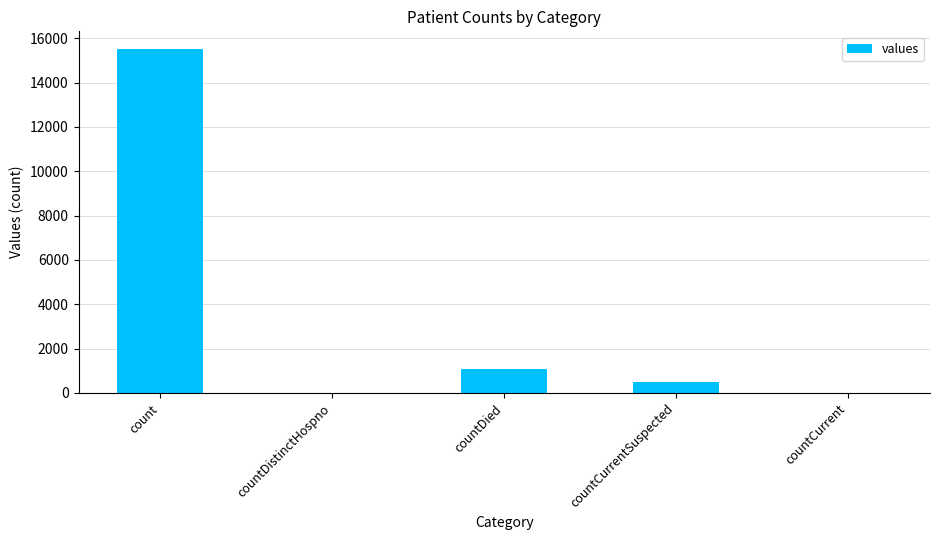

Count the number of categories in the chart.

5